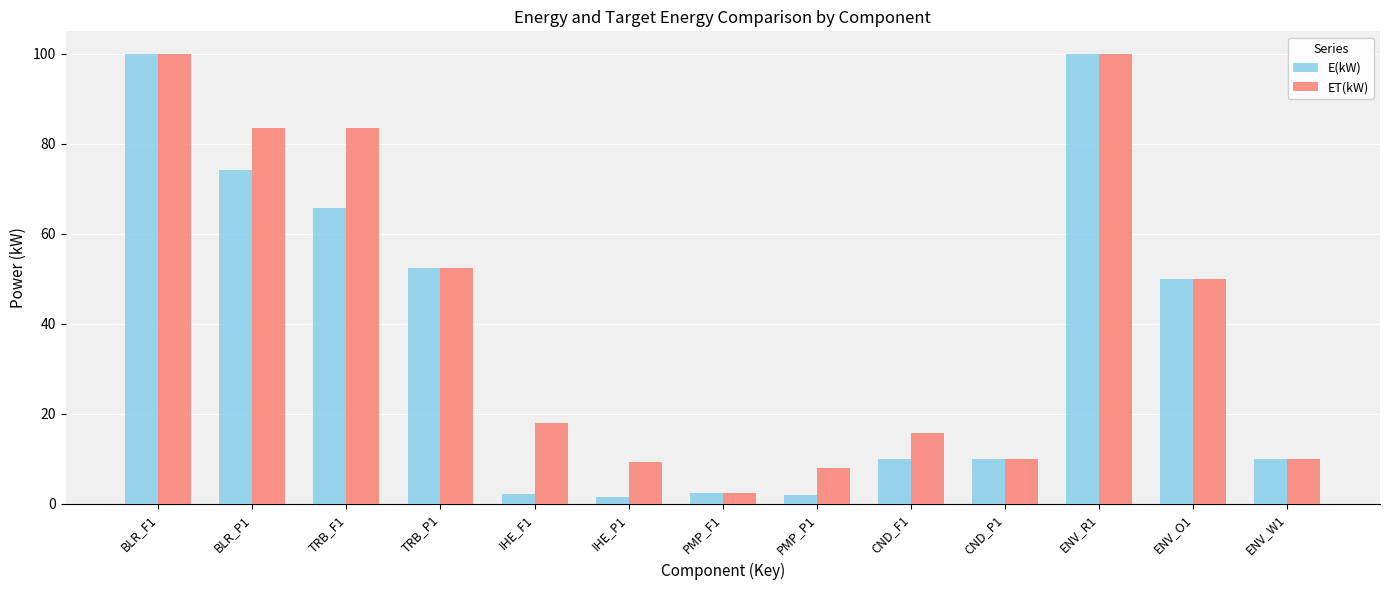

What position from the right is TRB_F1?

11